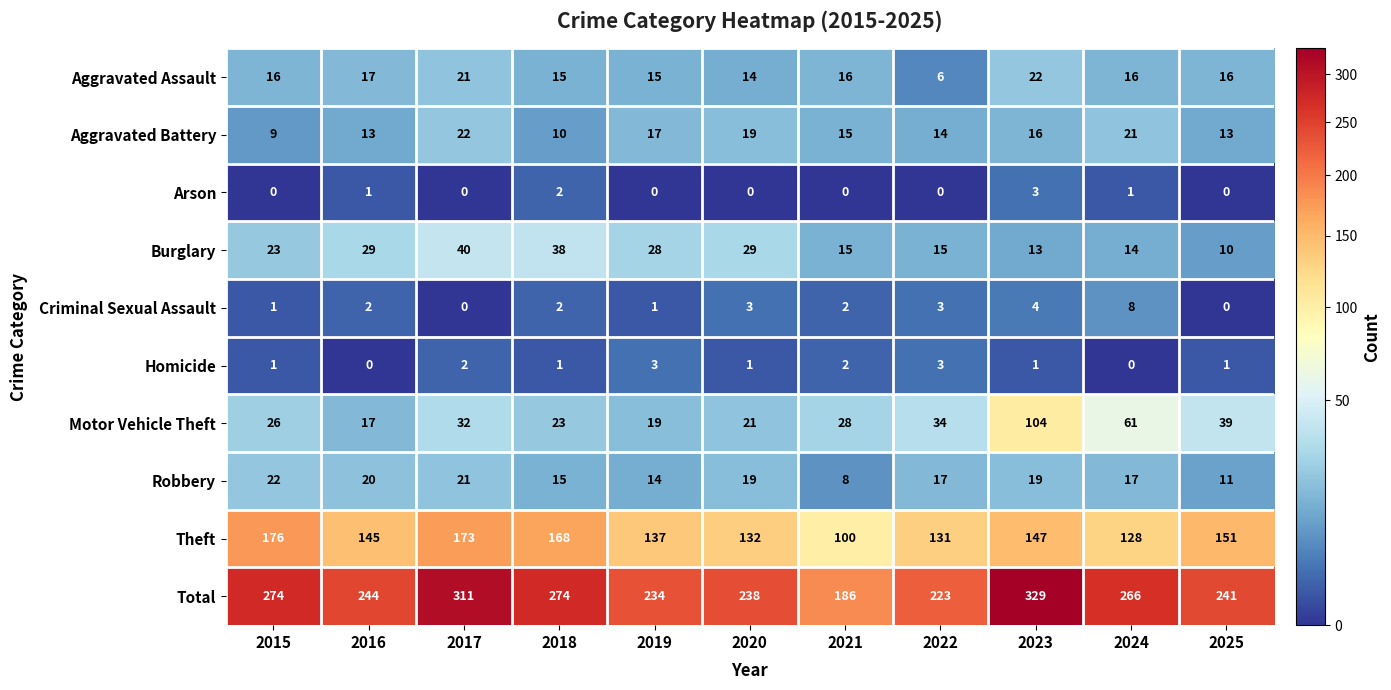

What is the sum of all Burglary values?

254